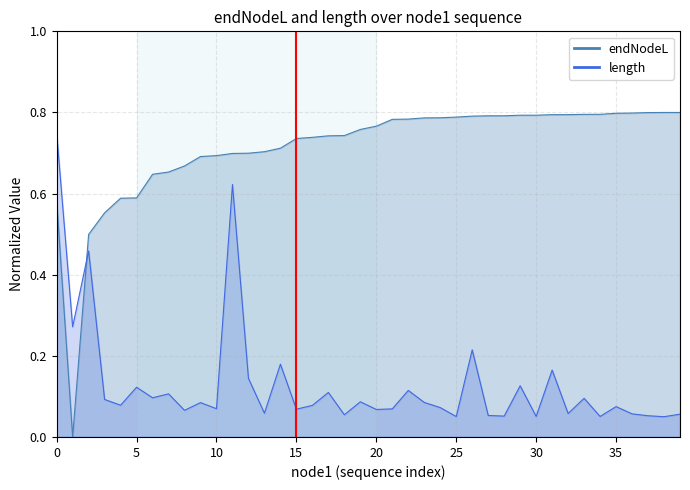

How many lines are shown in the chart?

2